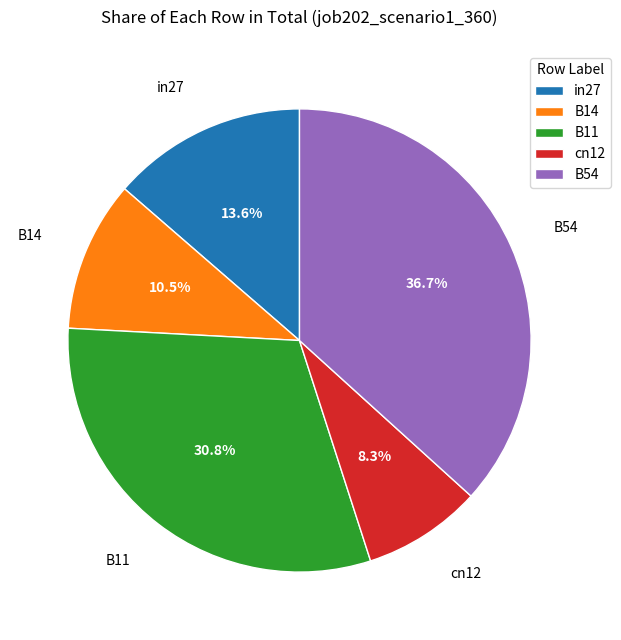

The cn12 slice represents 1% of the pie. True or false?

False